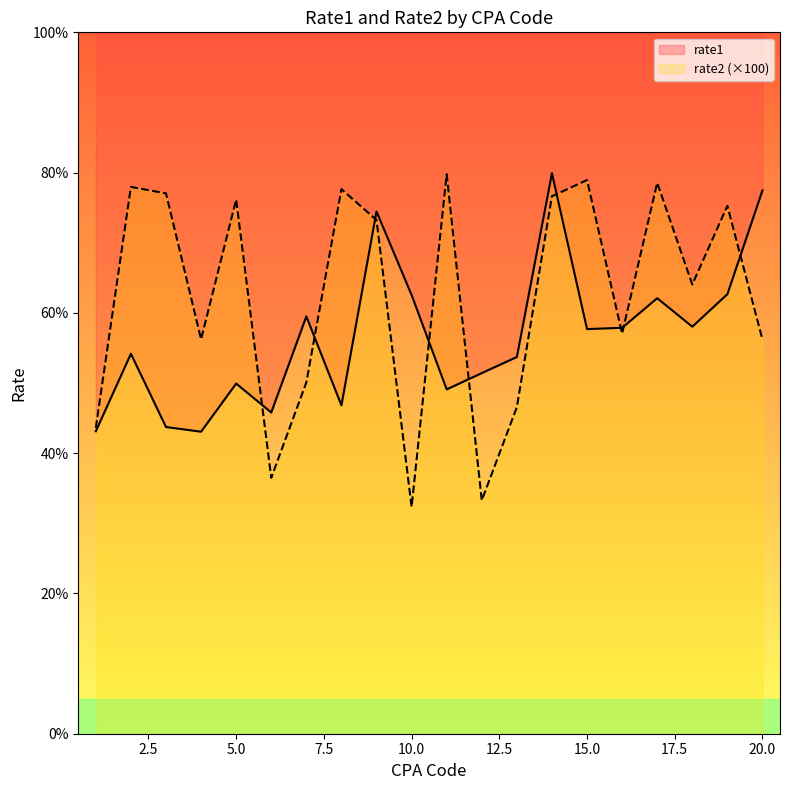

Between 1 and 2, which is larger?

2